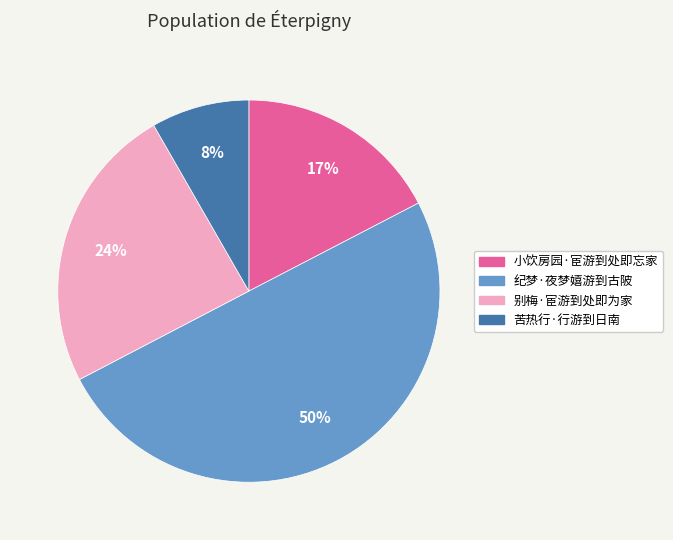

Rank the categories by value from highest to lowest.

纪梦·夜梦嬉游到古陂, 别梅·宦游到处即为家, 小饮房园·宦游到处即忘家, 苦热行·行游到日南